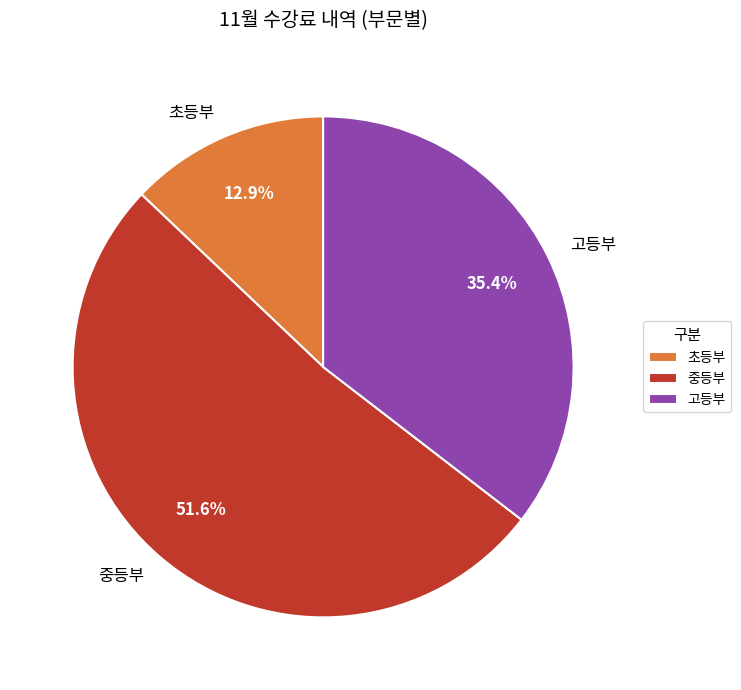

Which has a higher value, 초등부 or 중등부?

중등부